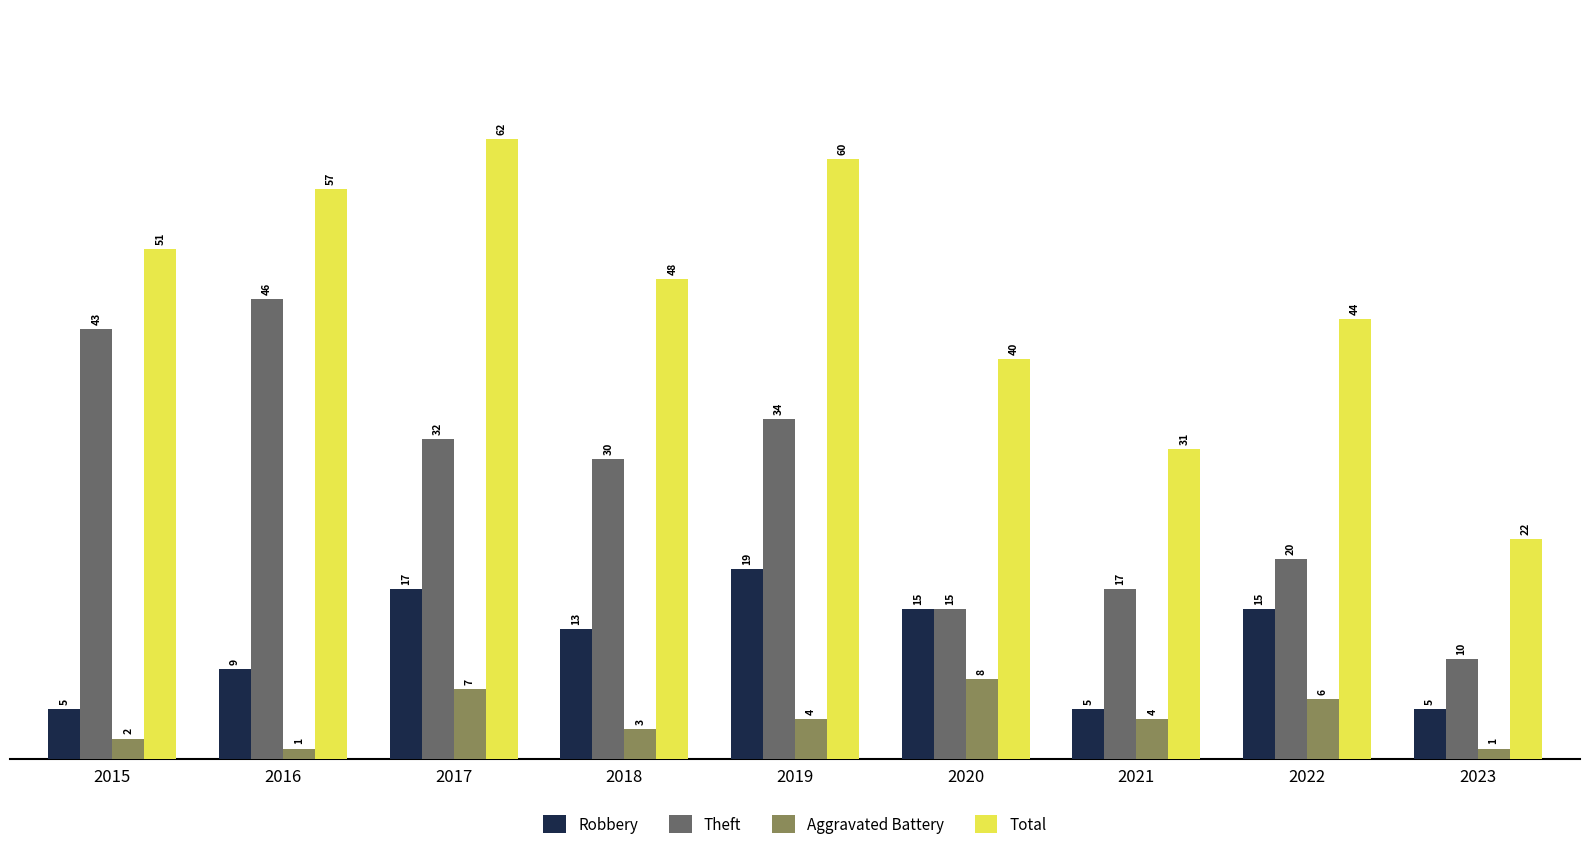

What is the difference between the highest and lowest values at 2015?

49